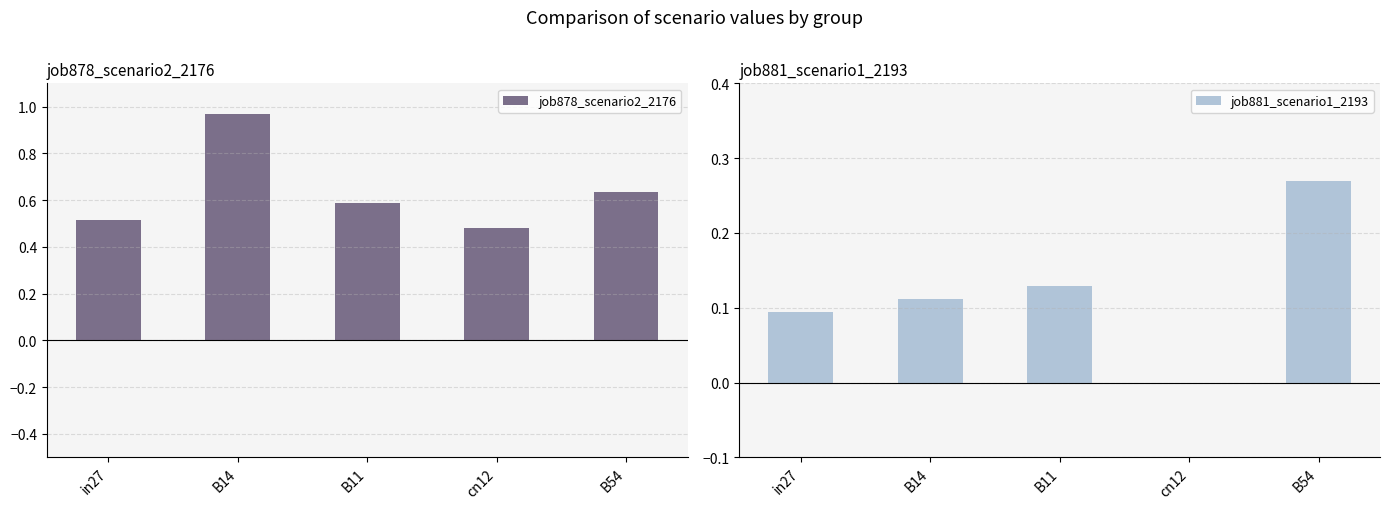

List the series in order of their peak value, highest first.

job878_scenario2_2176, job881_scenario1_2193